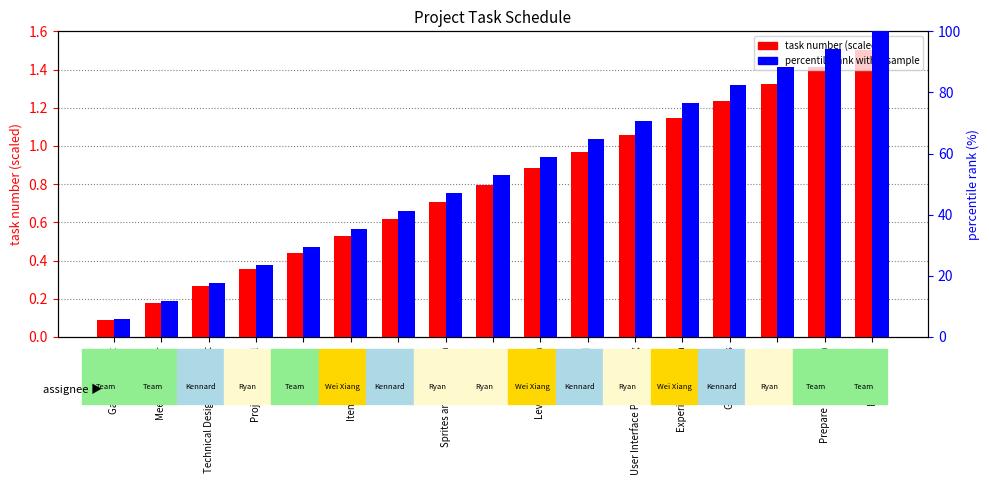

At which label does percentile rank within sample first exceed 52?

Textures